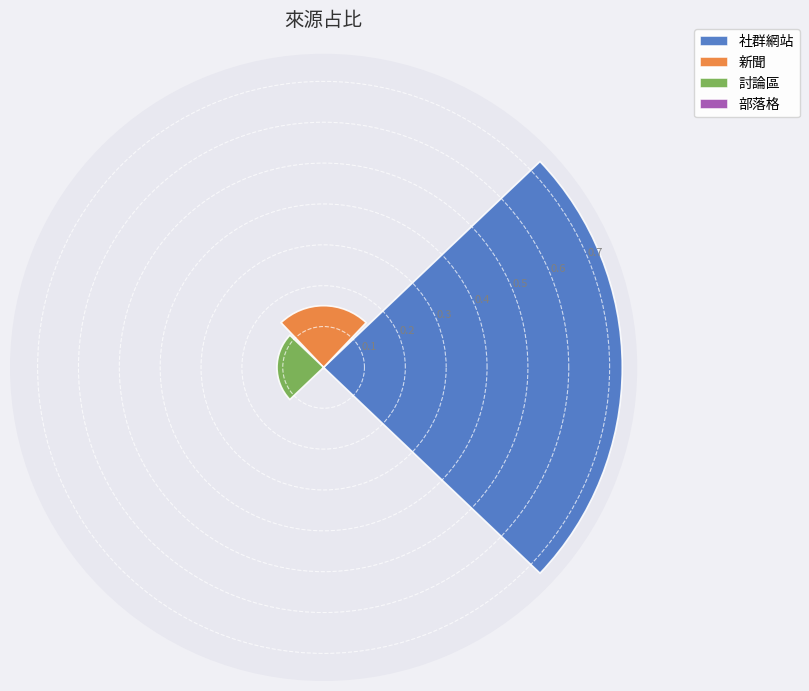

What is the sum of all values?

1.0